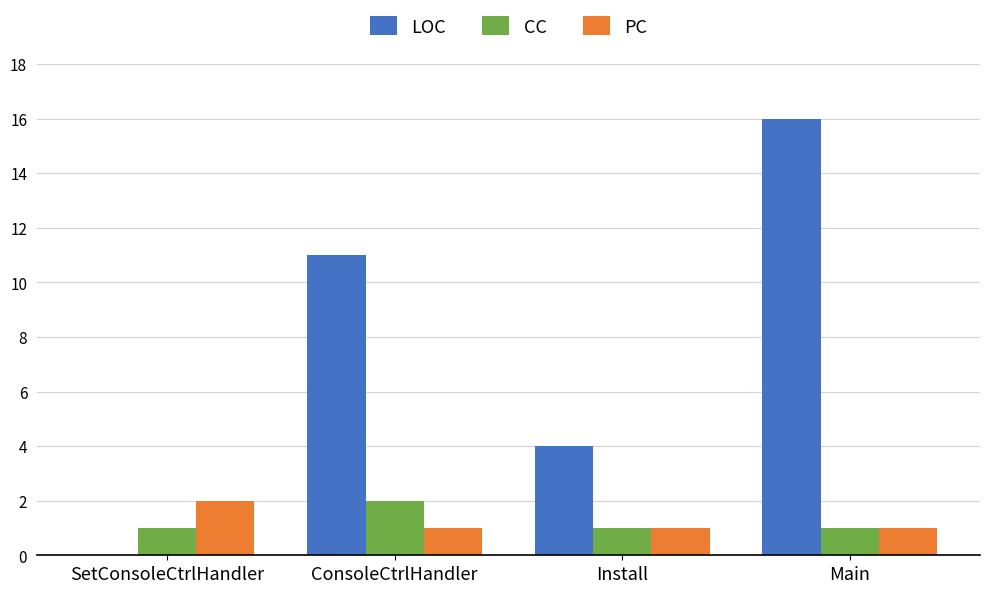

What are all the series names shown in the legend?

LOC, CC, PC